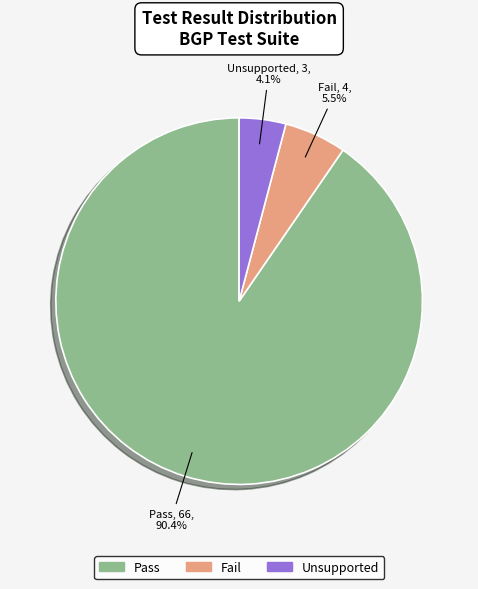

To the nearest percent, what is the difference between the largest and smallest slice percentages?

86%